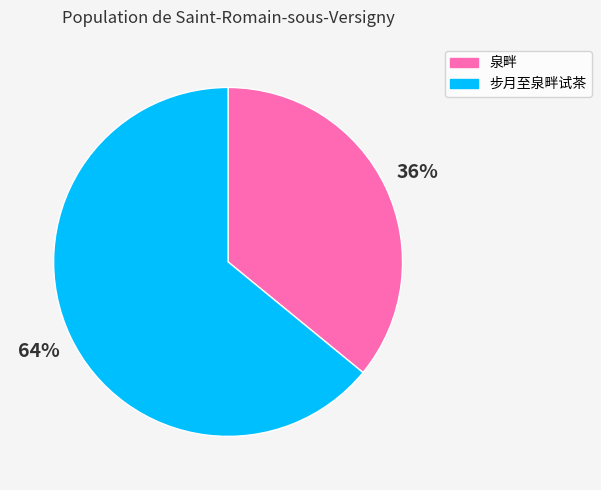

Which slice is the largest?

步月至泉畔试茶